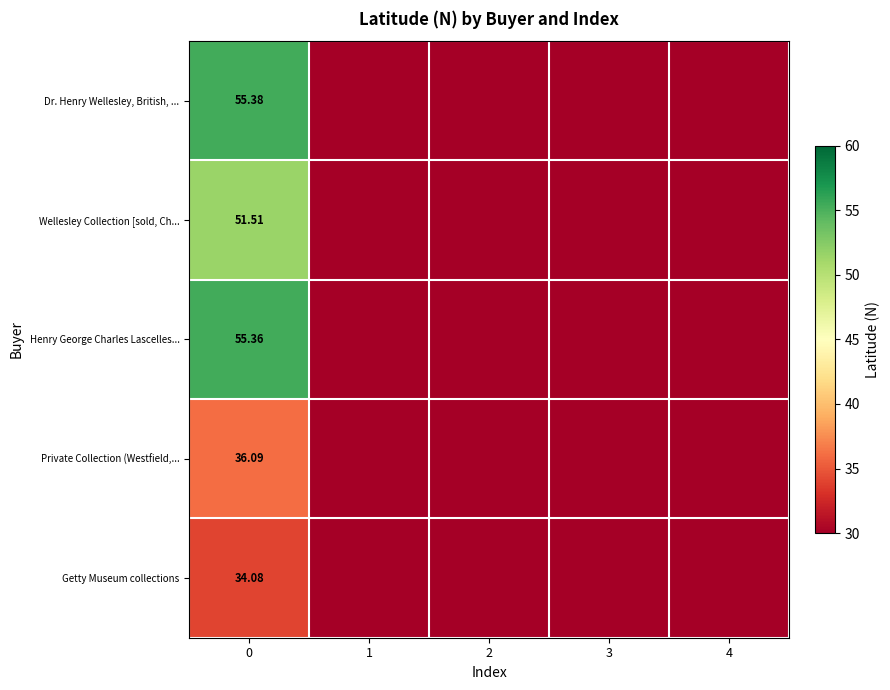

True or false: Getty Museum collections has a value of 0.0 at 3.

True